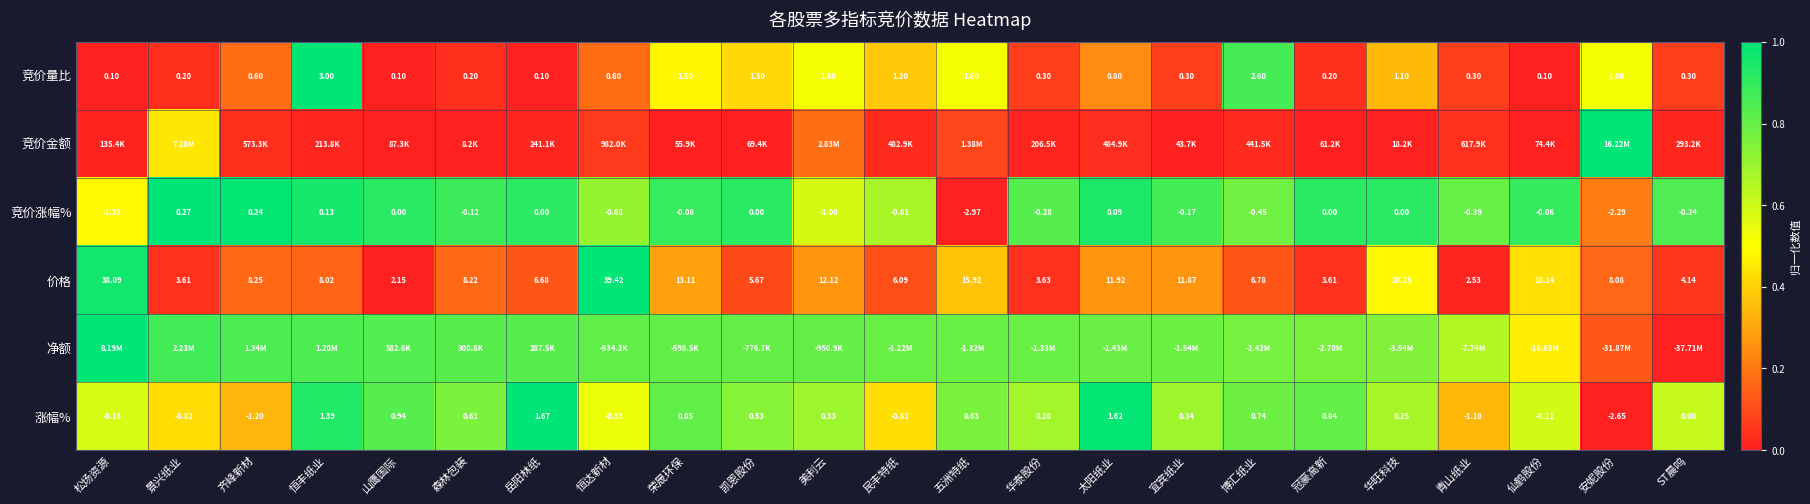

Where is 竞价涨幅% nearest to the value -1?

美利云